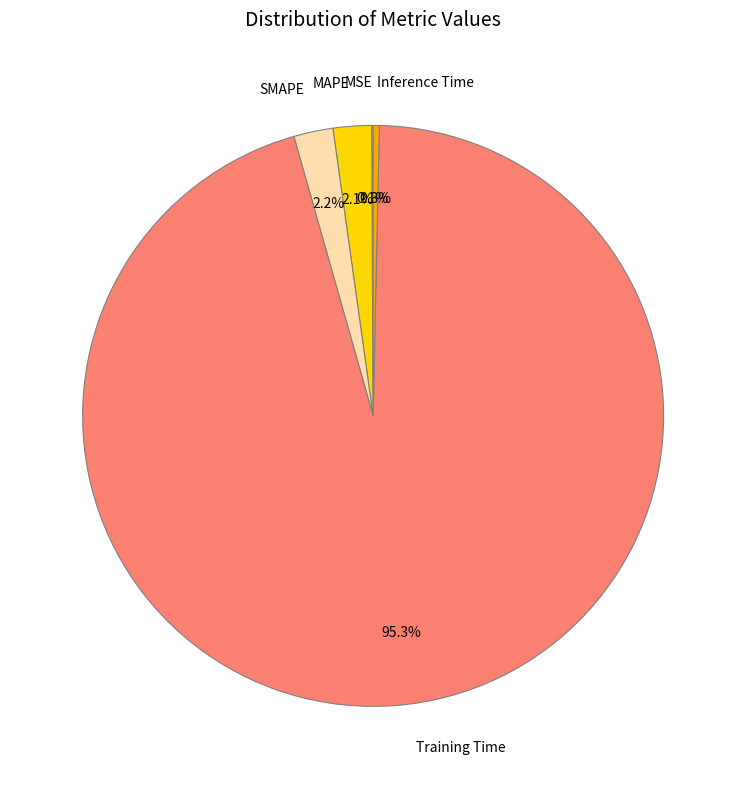

Which slice is the largest?

Training Time